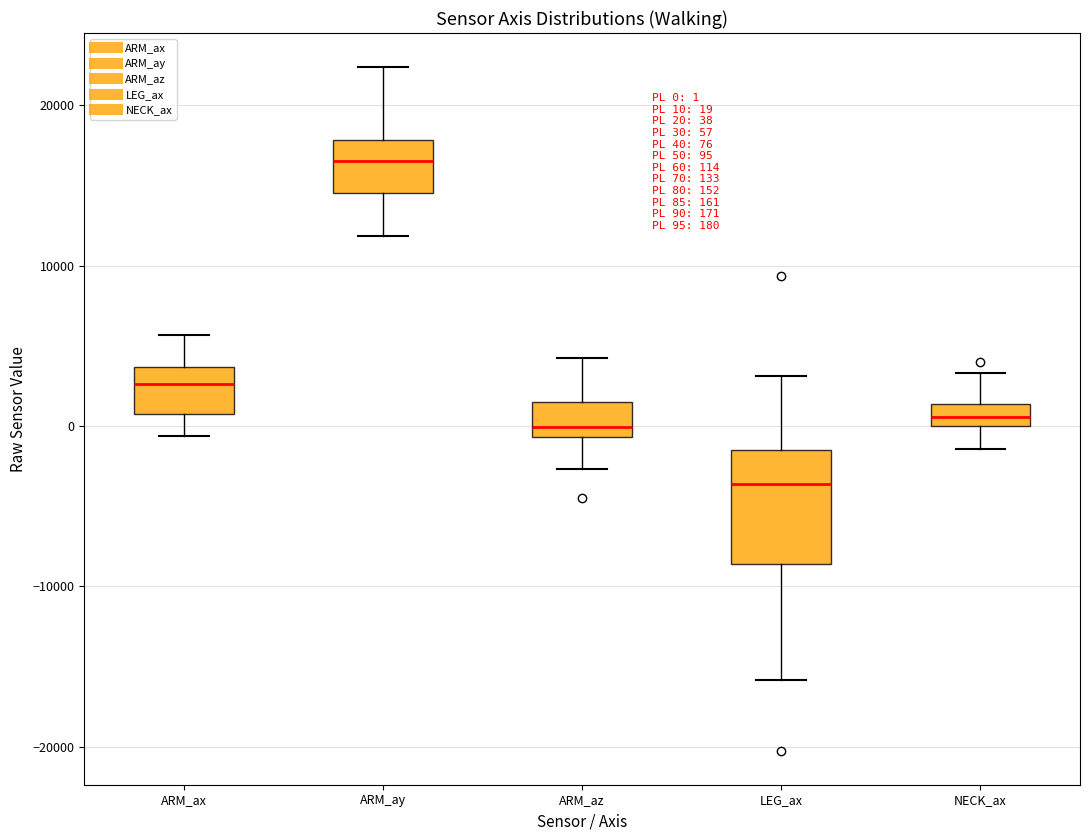

Which box is the tallest, from its lower edge to its upper edge?

LEG_ax